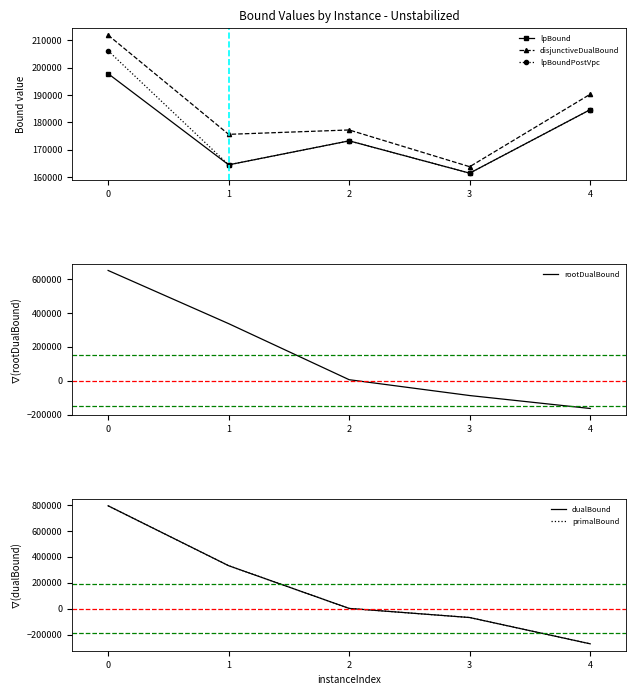

What is the highest value of the lpBound series?

197818.3